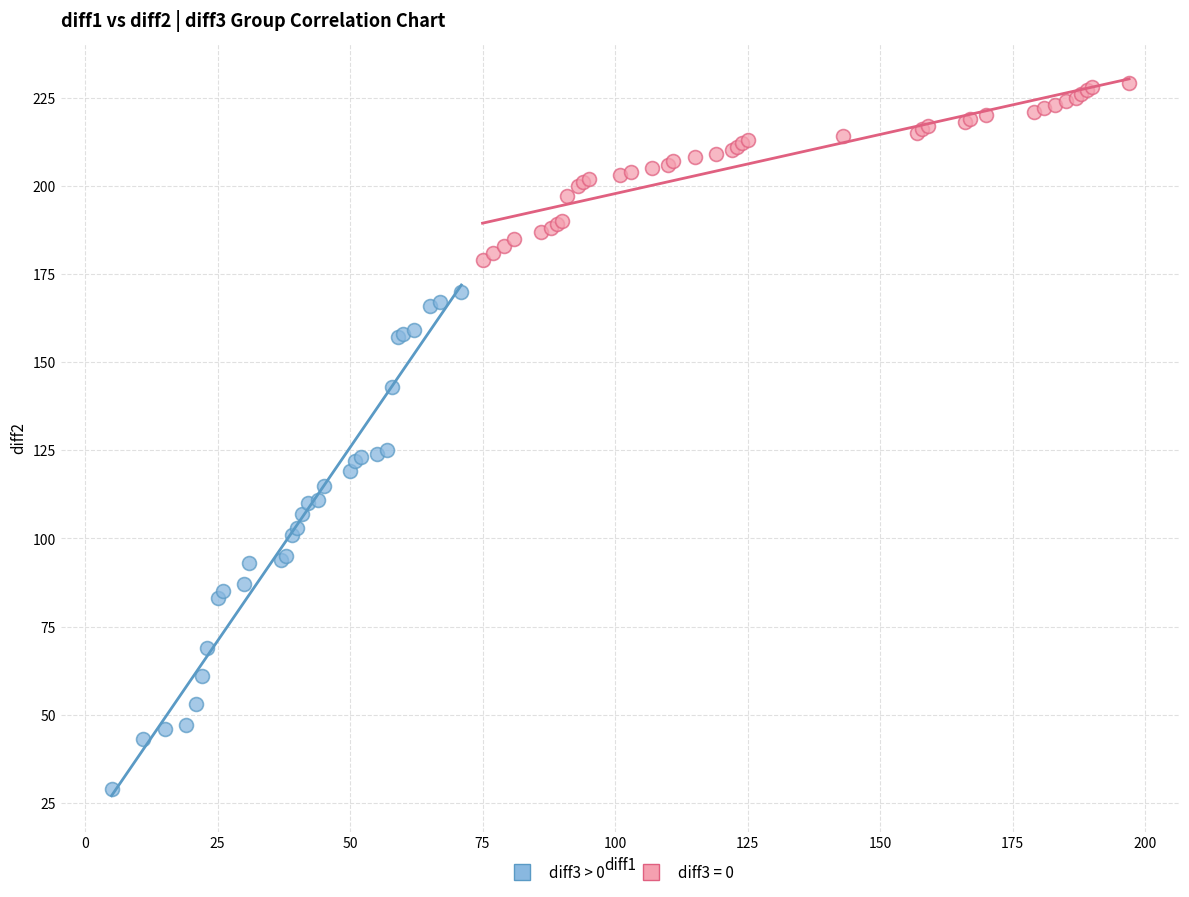

Which series has the widest spread of Y values?

diff3 > 0